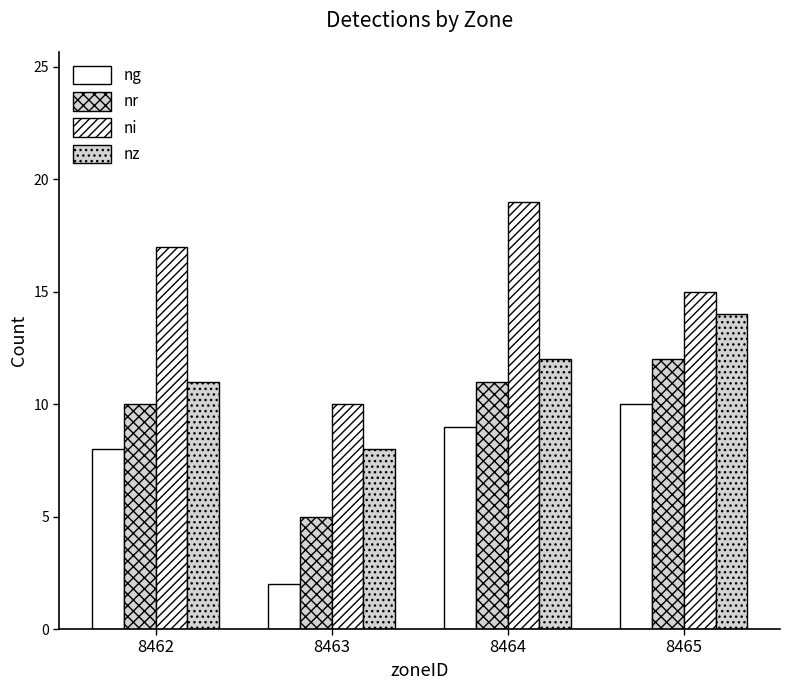

What is the total value across all series at 8465?

51